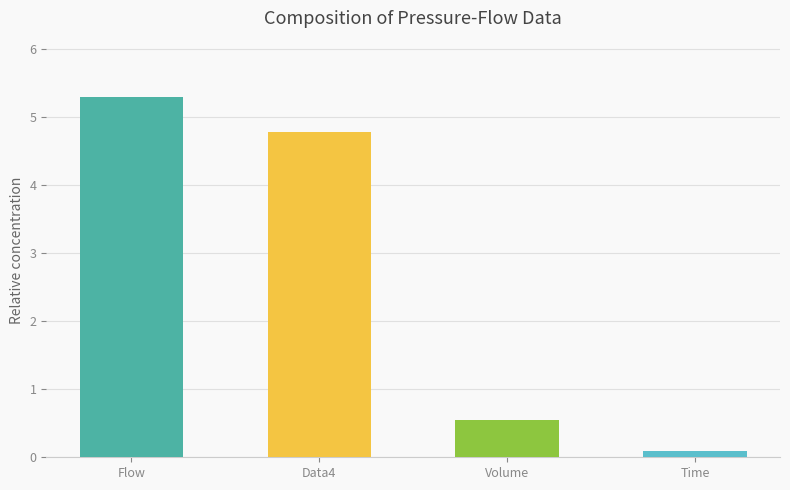

Reading right to left, list all the values displayed in this chart.

Time=0.1	Volume=0.5	Data4=4.8	Flow=5.3